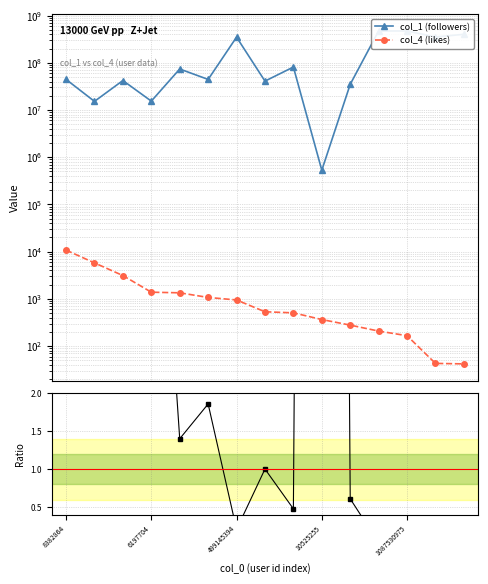

Where is the first local minimum for Ratio?

499145394